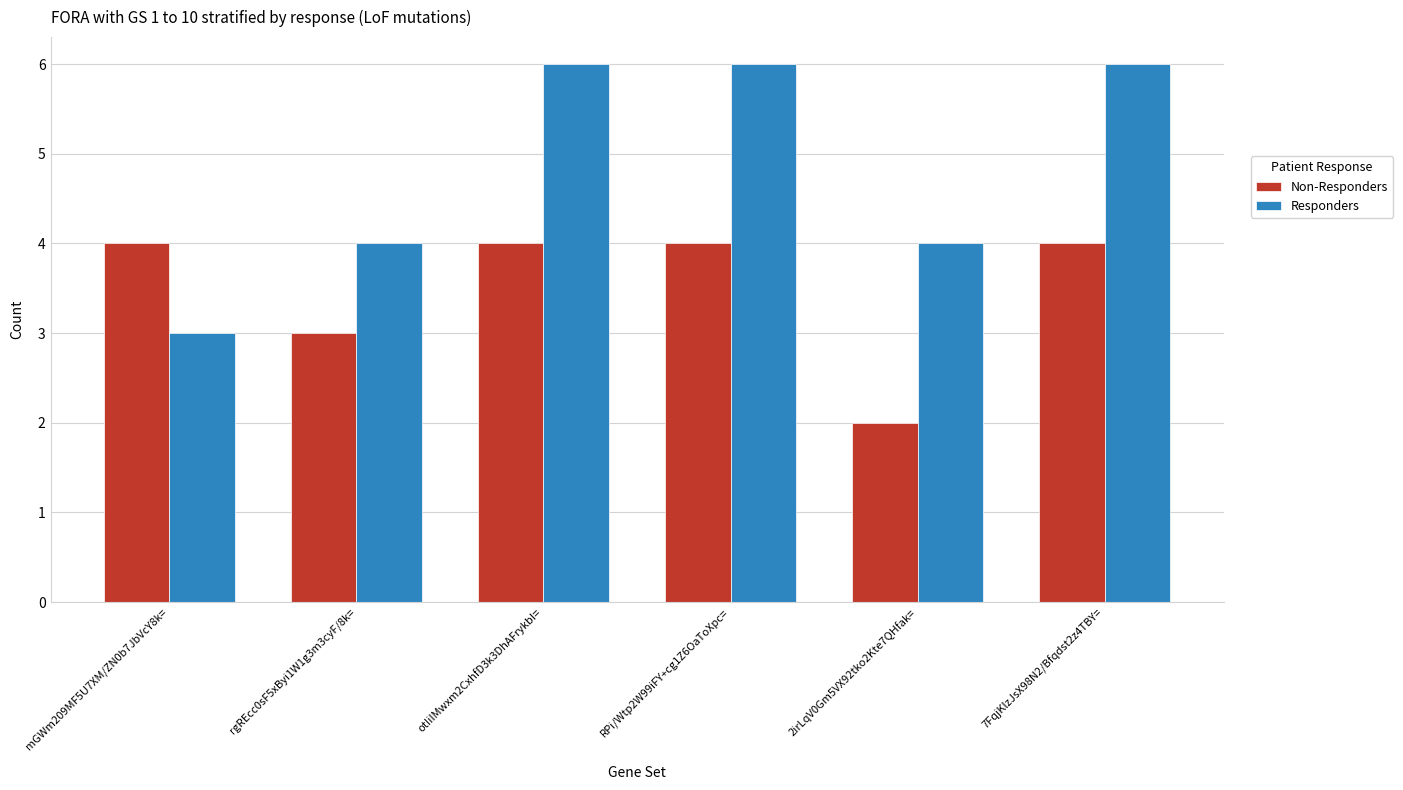

How many bars are there in total?

12